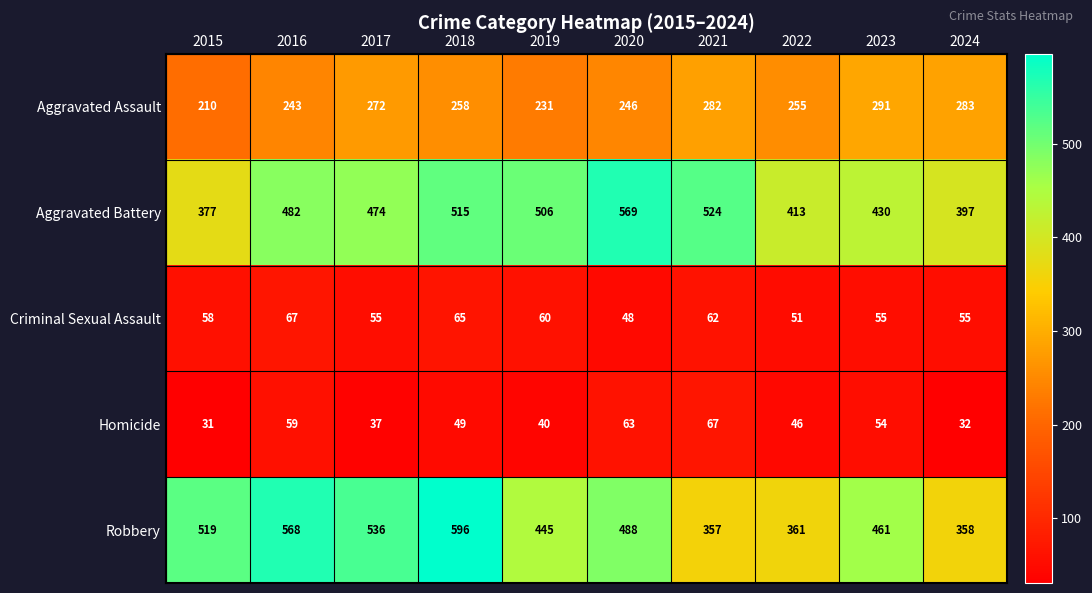

What is the average value of the Robbery series?

469